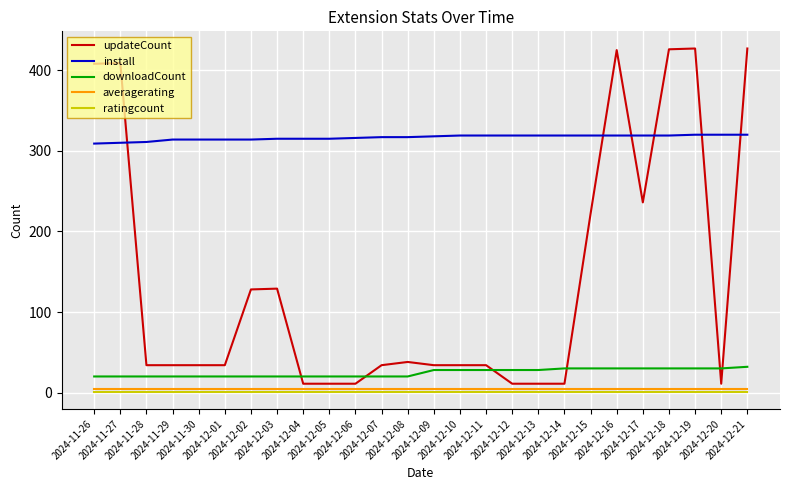

What is the sum of the ratingcount values at 2024-12-03 and 2024-12-01?

2